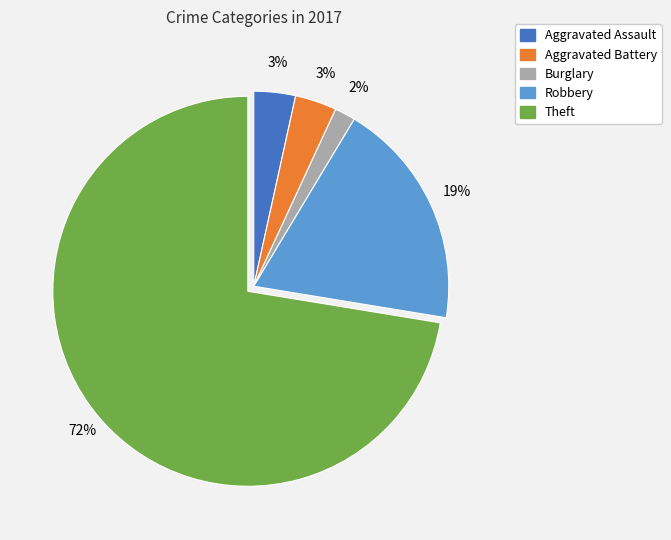

To the nearest percent, what is the average slice percentage?

20%